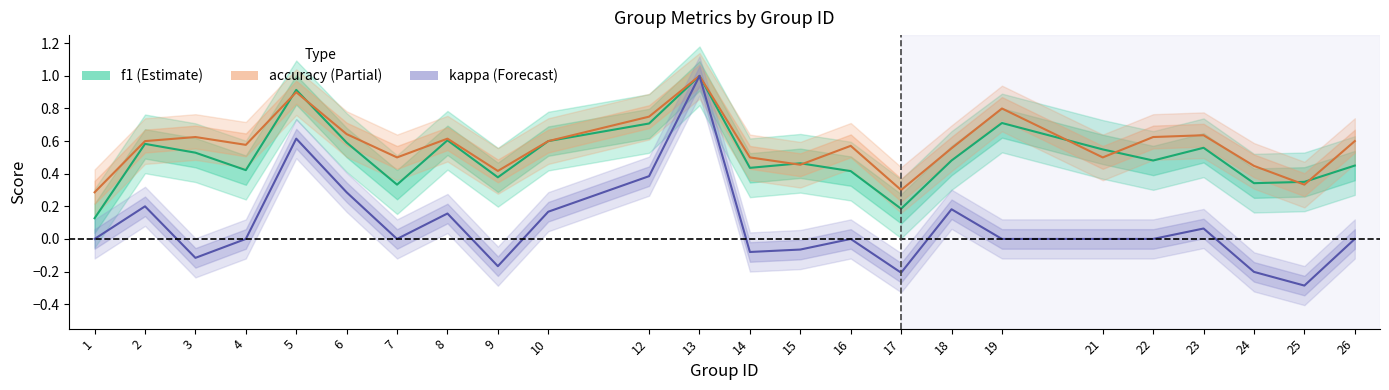

Which series has the largest total across all categories?

accuracy